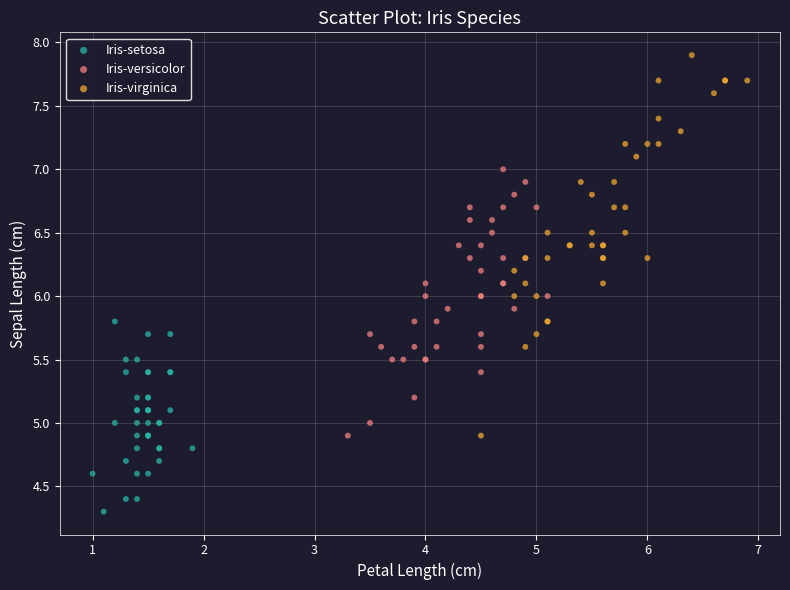

Which series contains the lowest Y value?

Iris-setosa